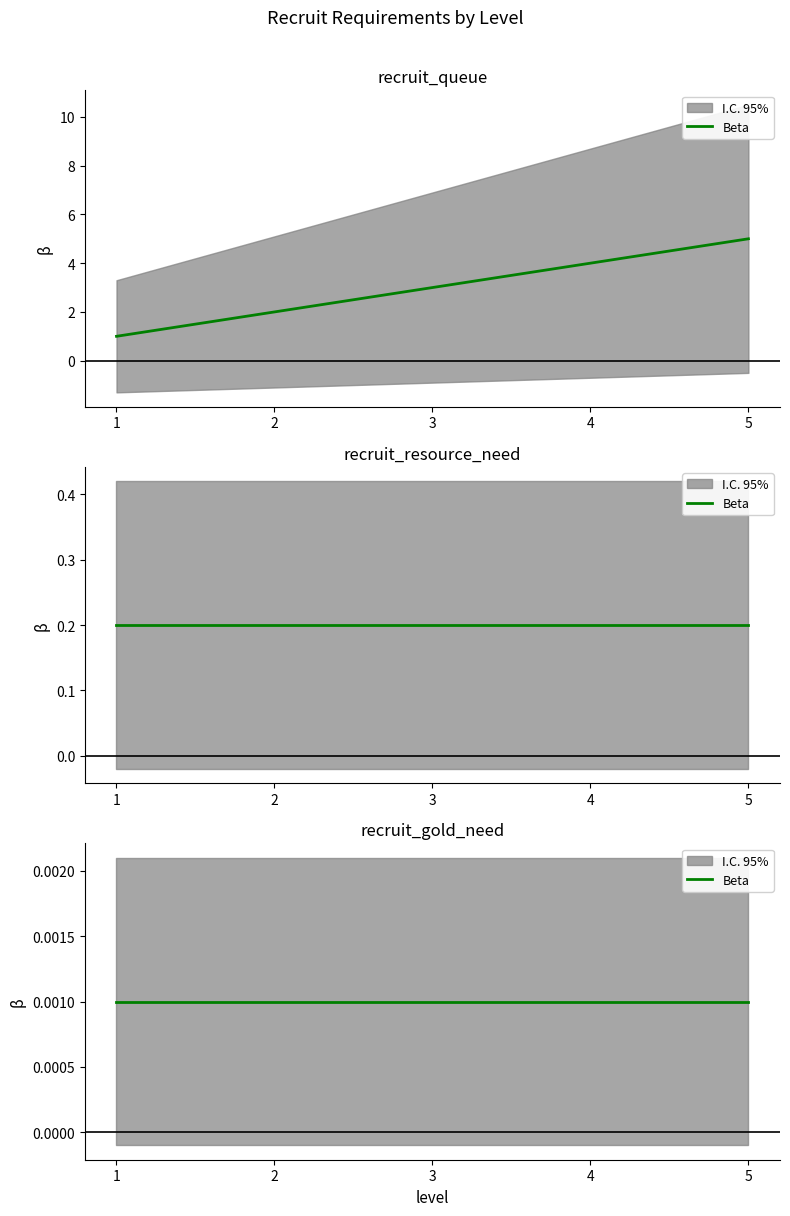

Rank the categories by recruit_queue value from lowest to highest.

1, 2, 3, 4, 5